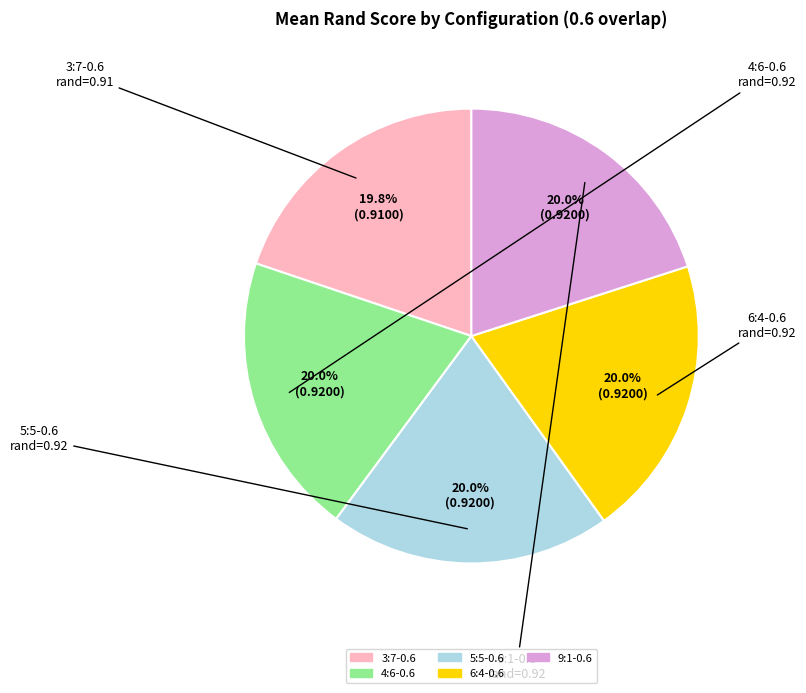

What percentage do 5:5-0.6 and 3:7-0.6 together represent?

39.9%